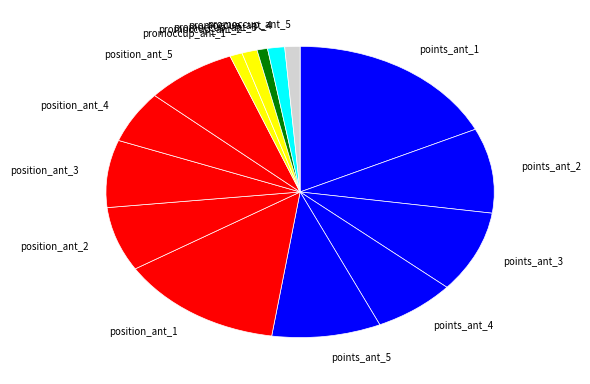

What is the ratio of the value at points_ant_2 to the value at points_ant_1?

0.5